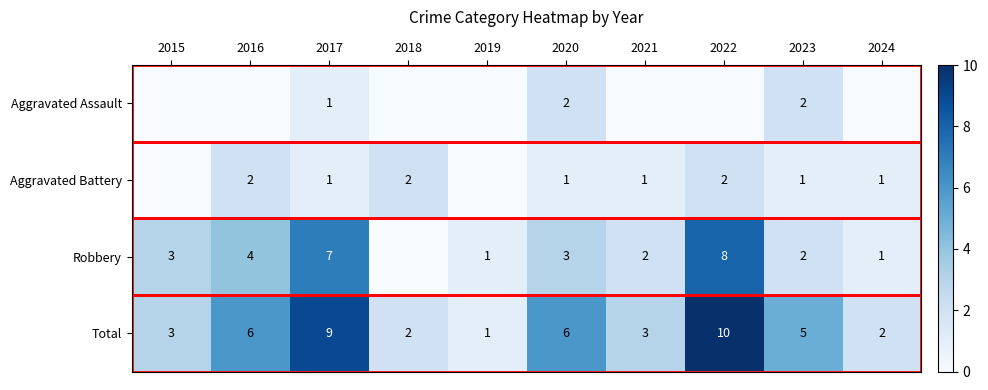

Read the Total value at 2021.

3